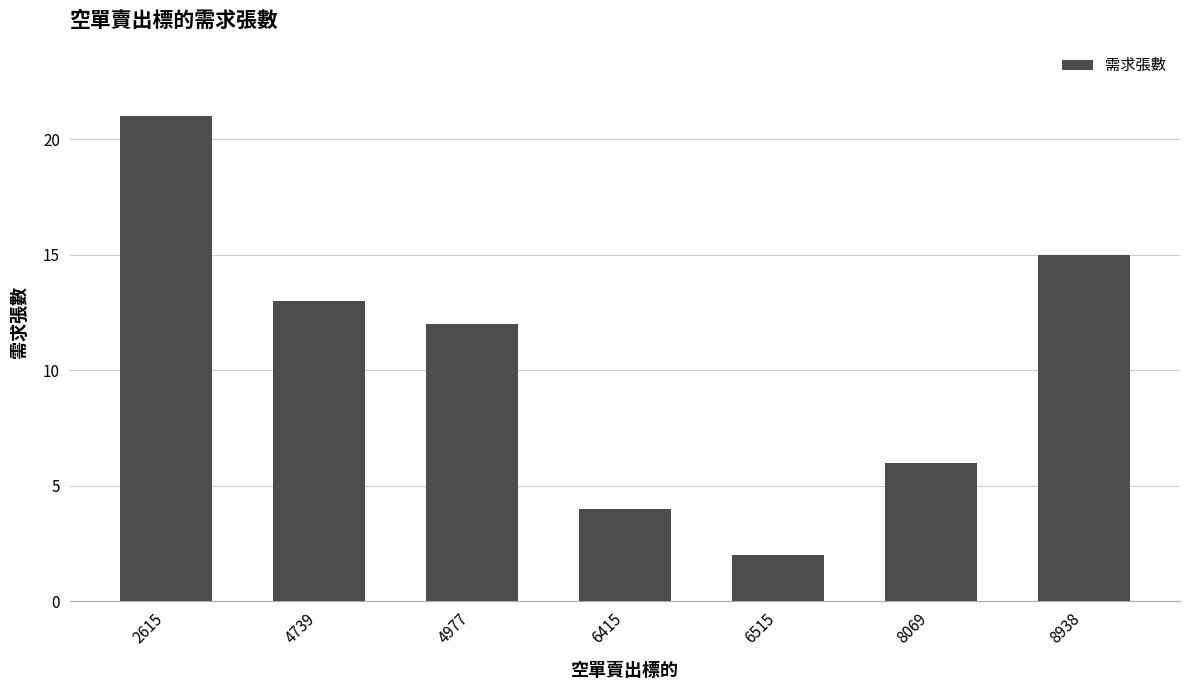

Which category has the highest value across all series?

2615